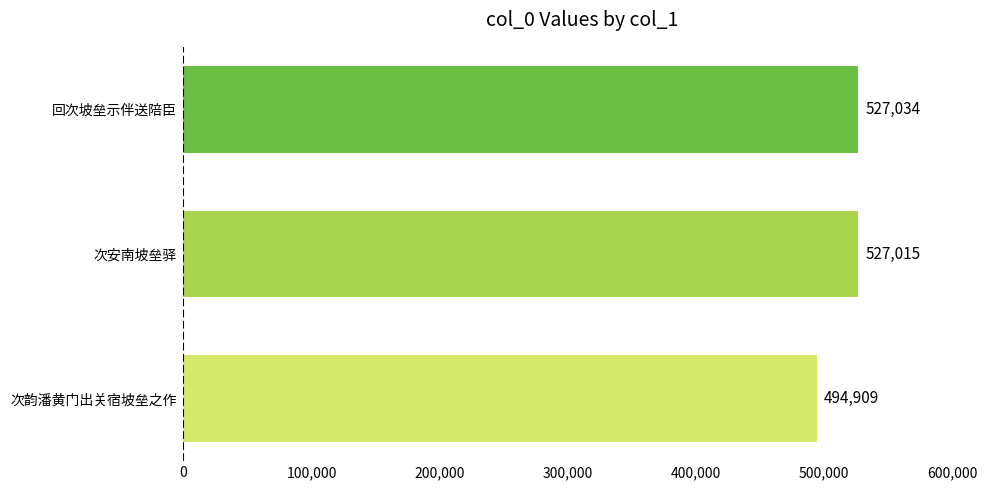

Reading bottom to top, transcribe all the data shown in this chart.

次韵潘黄门出关宿坡垒之作=494909	次安南坡垒驿=527015	回次坡垒示伴送陪臣=527034